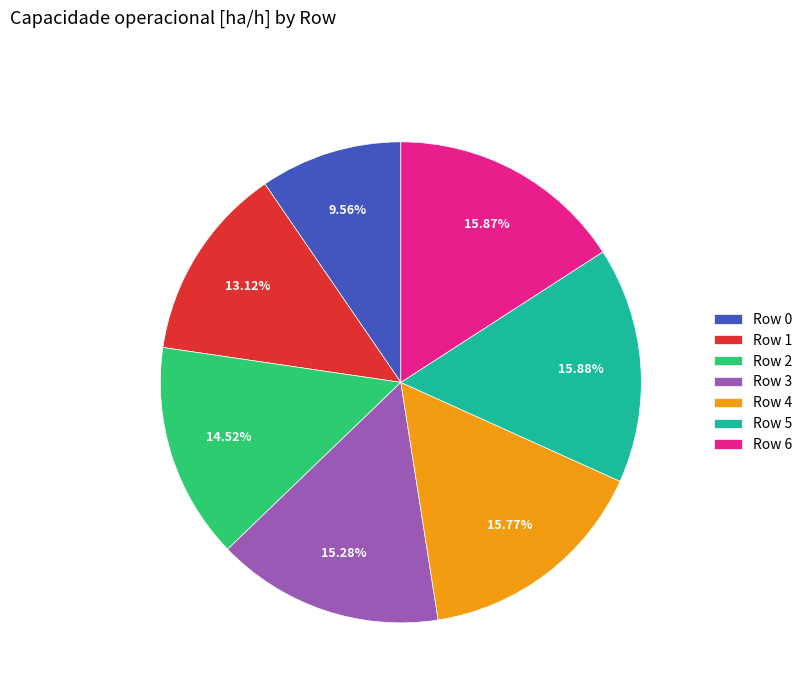

Does Row 6 represent more than half of the total?

No